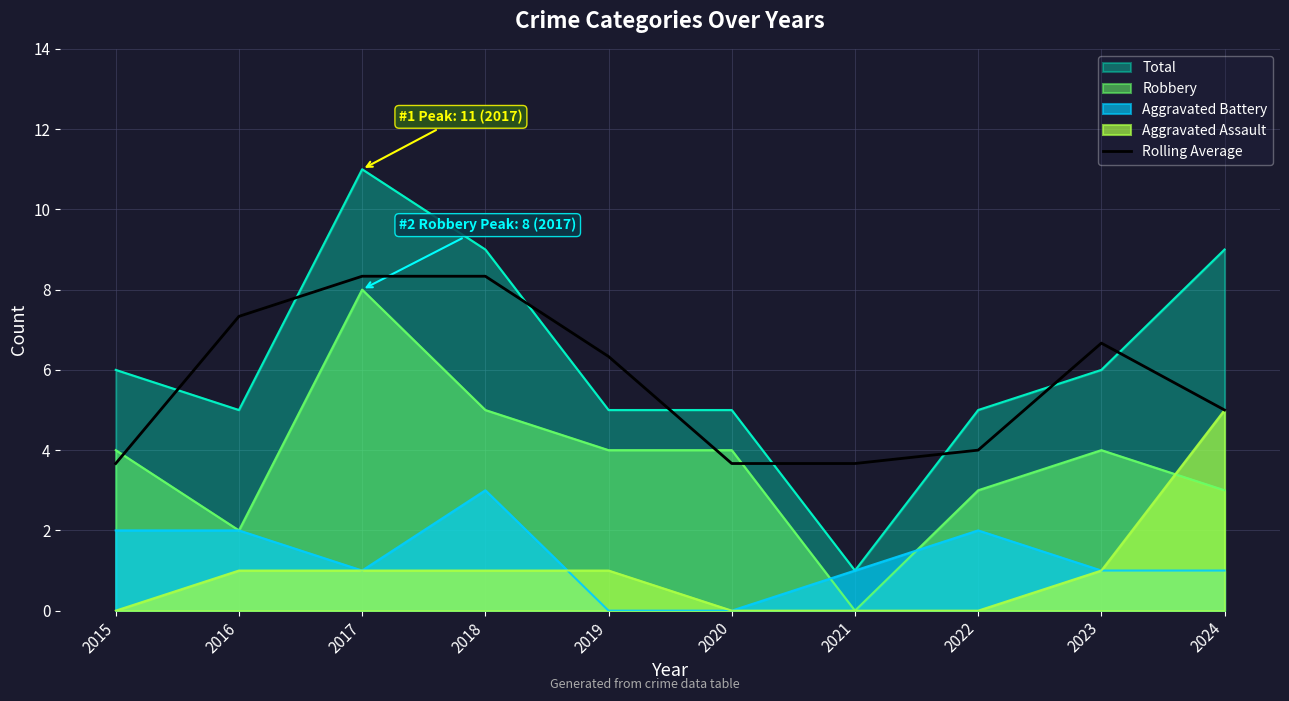

True or false: Aggravated Assault and Total intersect in this chart.

False